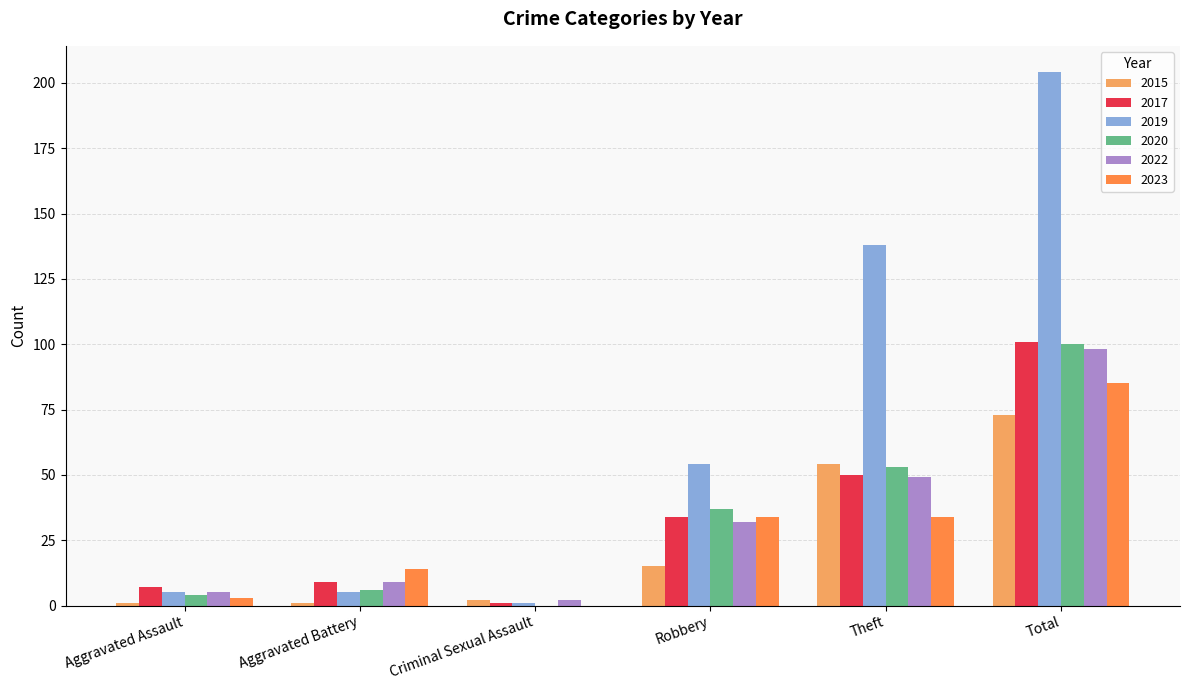

The 2017 series shows 152 at Total. True or false?

False